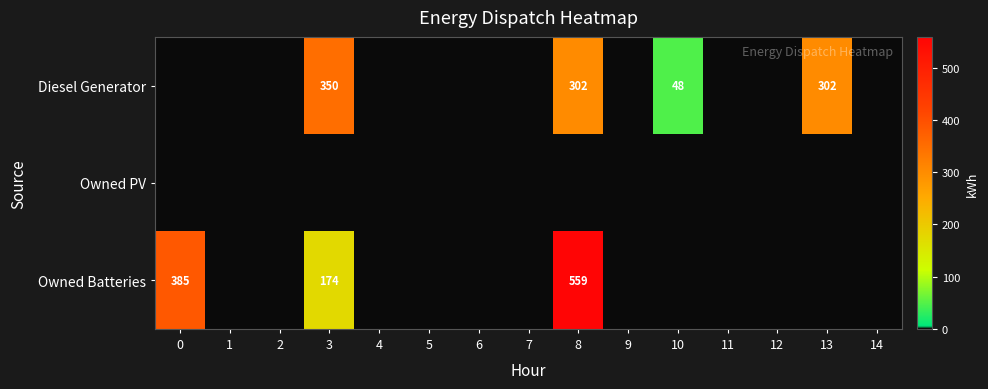

At 2, list the series in order from smallest to largest.

Diesel Generator, Owned PV, Owned Batteries